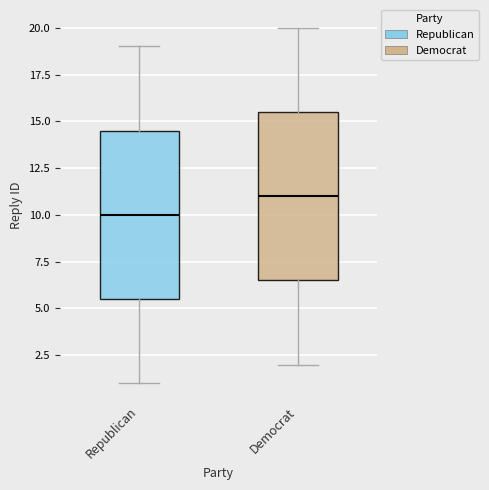

Reading left to right, transcribe this box plot: for each box, give where its median line is, the range the box spans, and where its two whiskers end, as read against the y-axis. The values are not printed on the chart, so give them approximately, as read against the axis.

Republican: median 10.0, box 5.5 to 14.5, whiskers 1.0 to 19.0
Democrat: median 11.0, box 6.5 to 15.5, whiskers 2.0 to 20.0